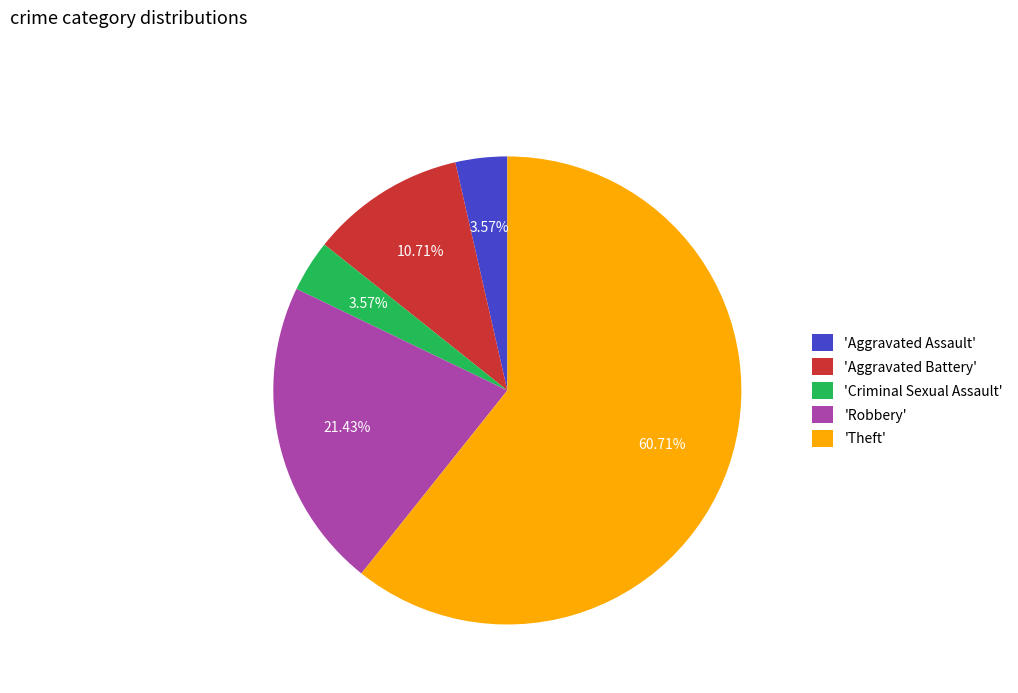

Which category has the biggest portion of the pie?

'Theft'